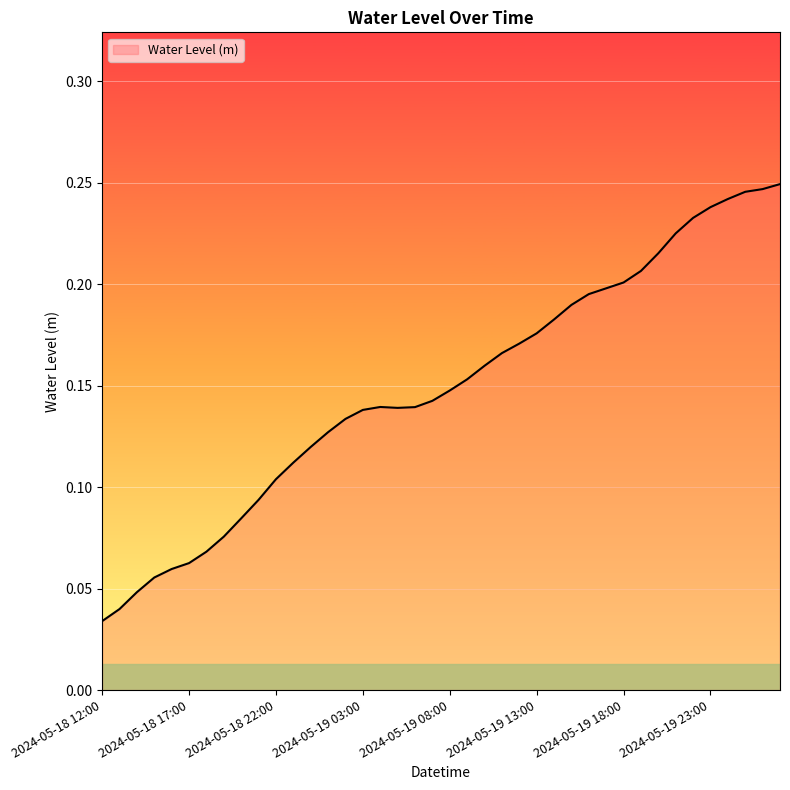

Does the chart display data point markers on the line(s)?

No